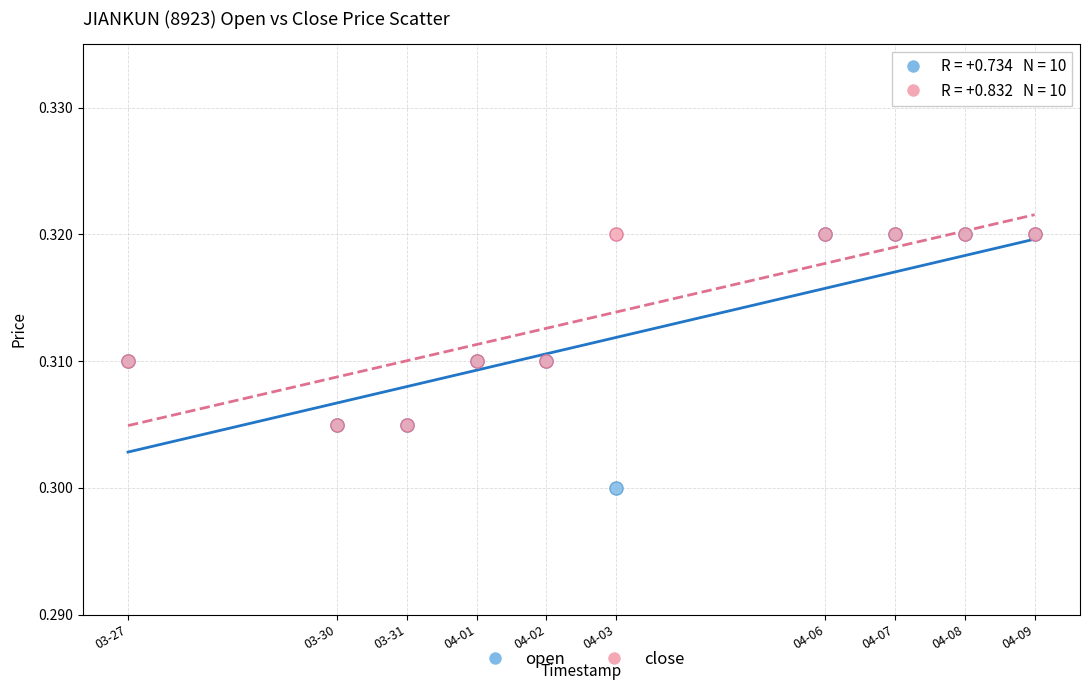

Which series reaches the minimum Y coordinate?

open